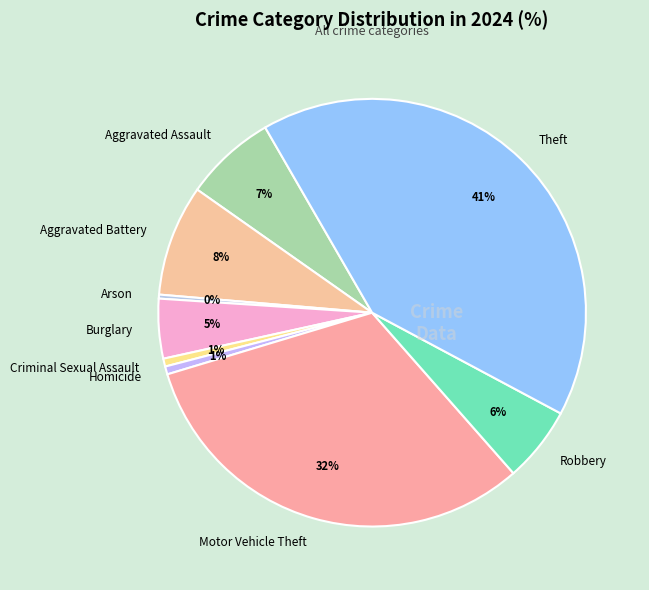

Is Homicide the majority of the pie?

No